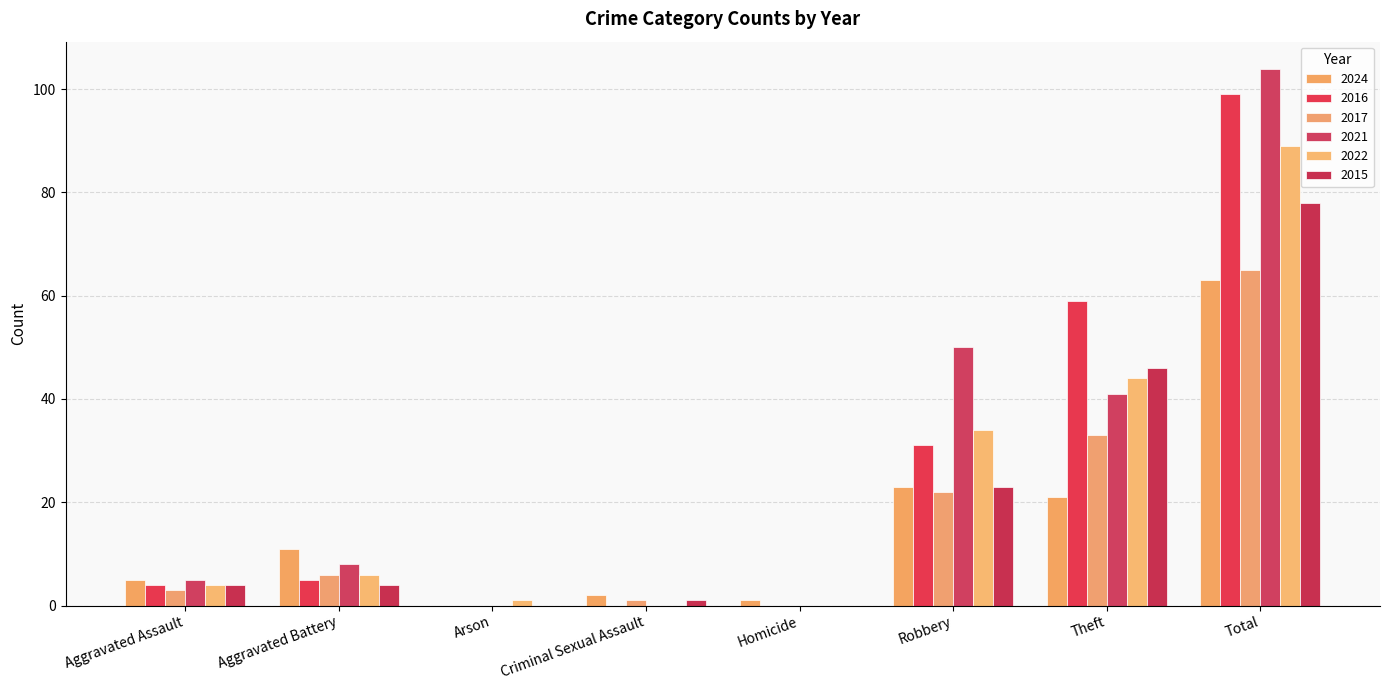

Which series changed the most between Homicide and Total?

2021